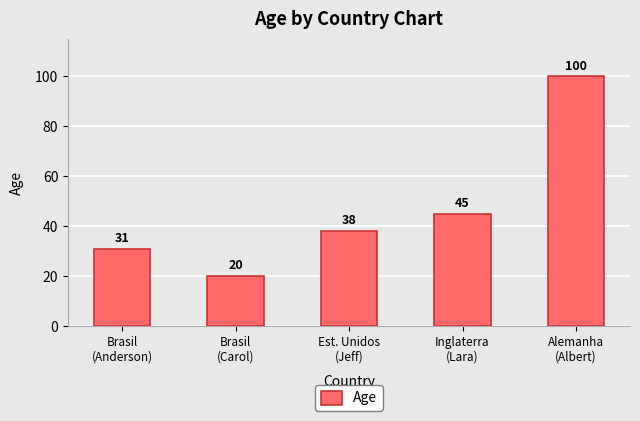

Between Brasil
(Carol) and Alemanha
(Albert), which is larger?

Alemanha
(Albert)